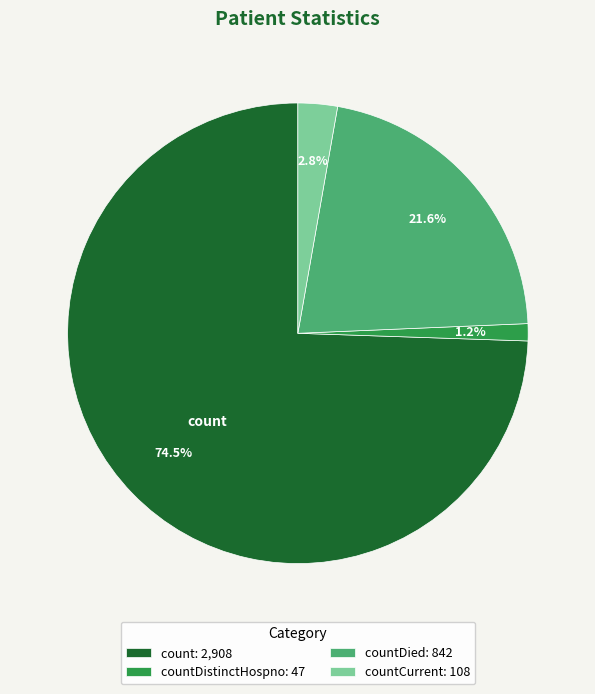

Which slice represents more than half of the pie?

count: 2,908